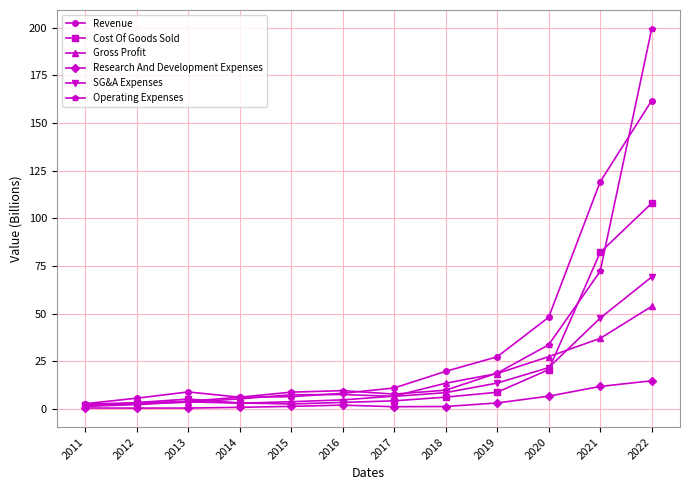

How many data points in Revenue are above 11?

6